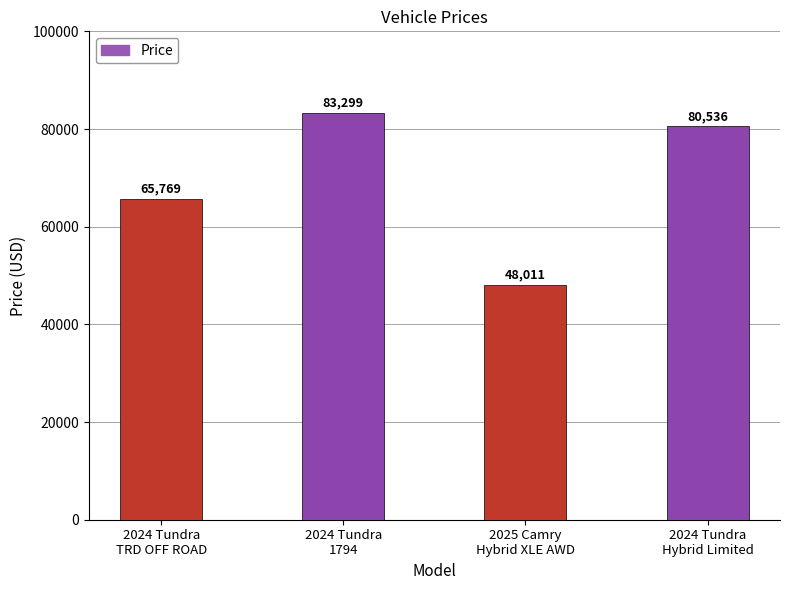

What position from the left is 2024 Tundra
1794?

2